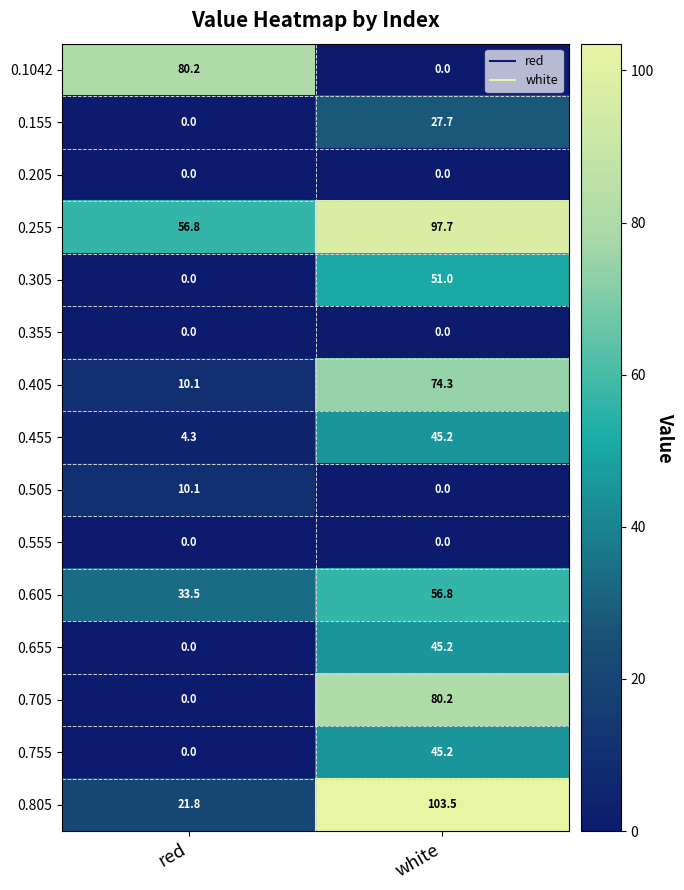

How many data points in 0.805 are less than 103?

1